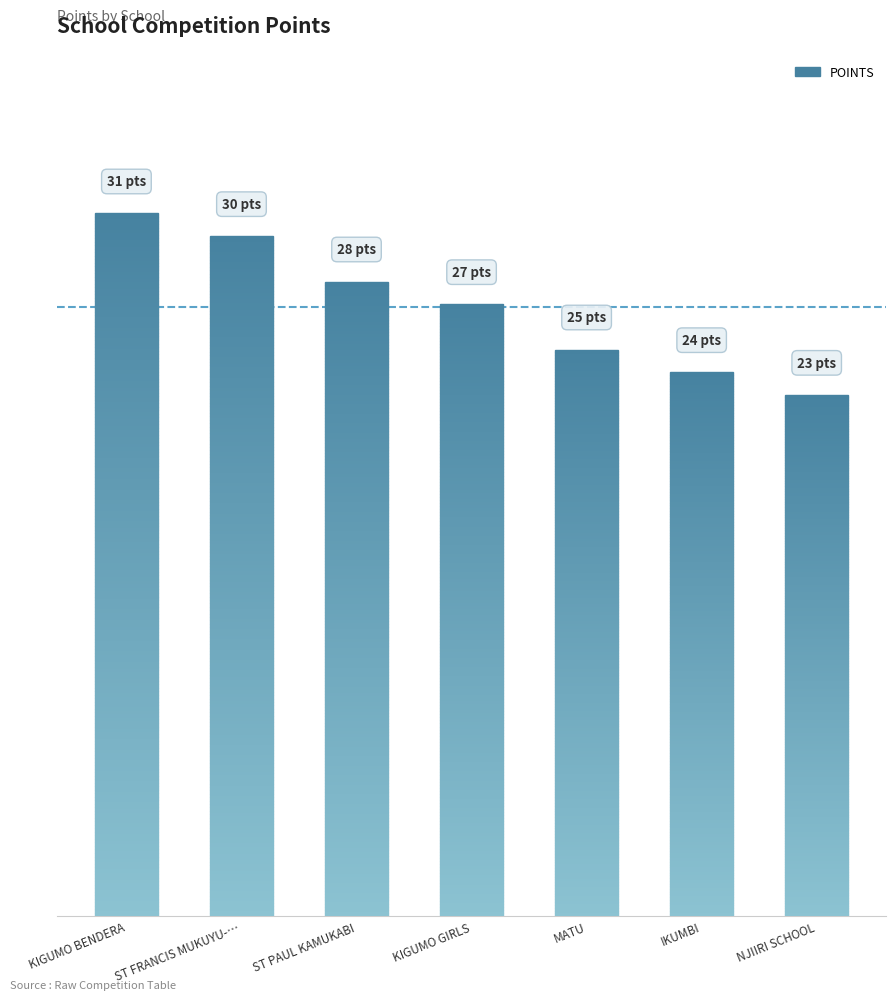

What is the average value?

27